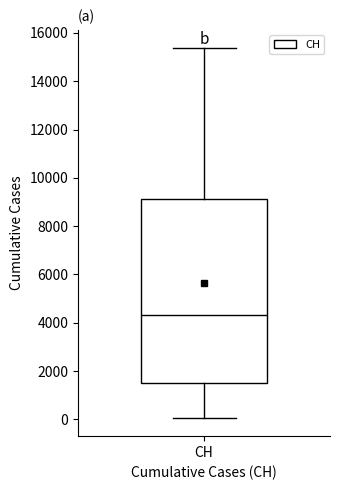

Read this box plot against the y-axis: the position of the median line, the range covered by the box, and the ends of both whiskers. The values are not printed on the chart, so give them approximately, as read against the axis.

median 4400, box 1400 to 9200, whiskers 0 to 15400